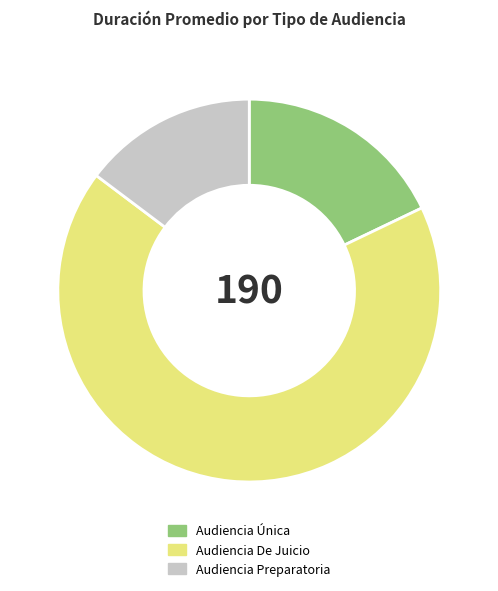

Is it true that Audiencia Preparatoria is 15% of the pie?

True